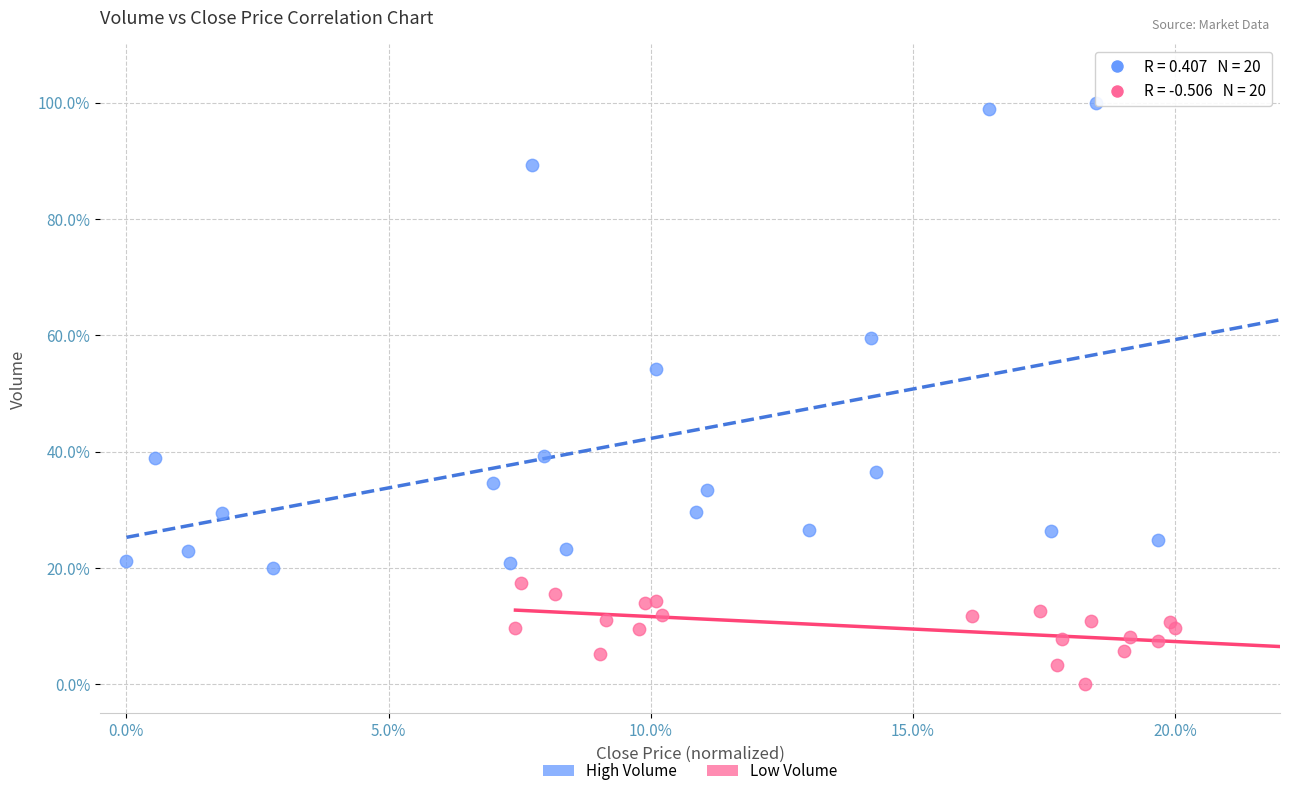

Which series has the largest Y range (max minus min)?

High Volume